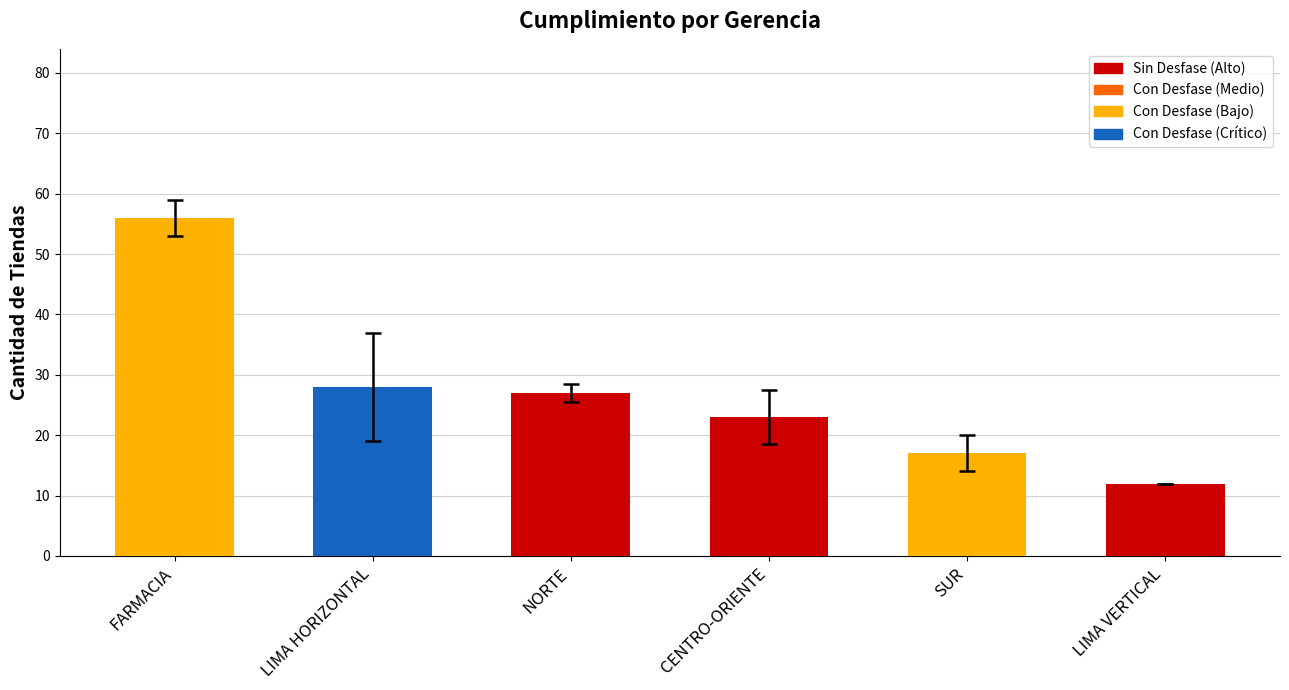

Is it true that the value at FARMACIA is 75?

False